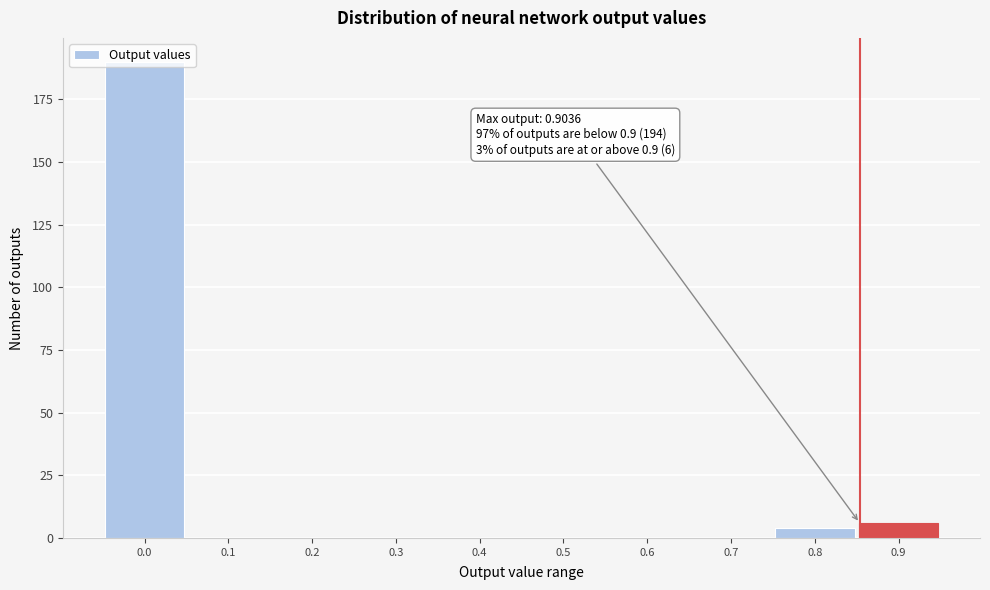

What is the greatest value displayed?

190